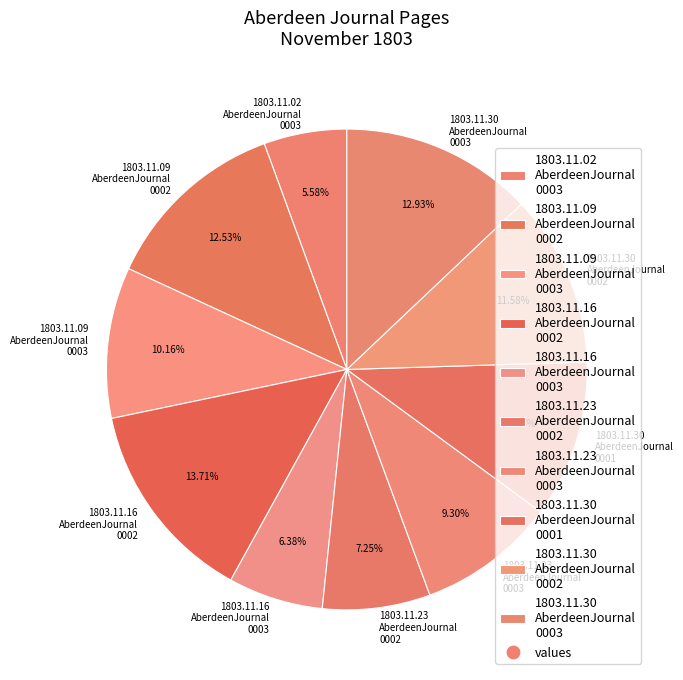

Is there any slice that represents more than half of the pie?

No